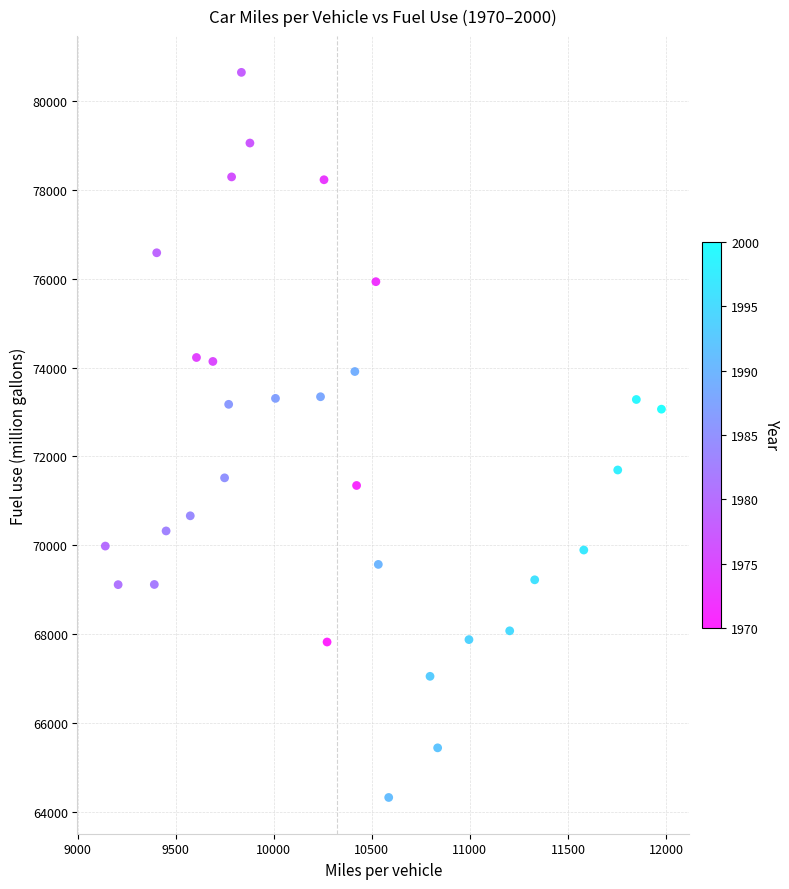

What is the range of Y values (max minus min)?

16334